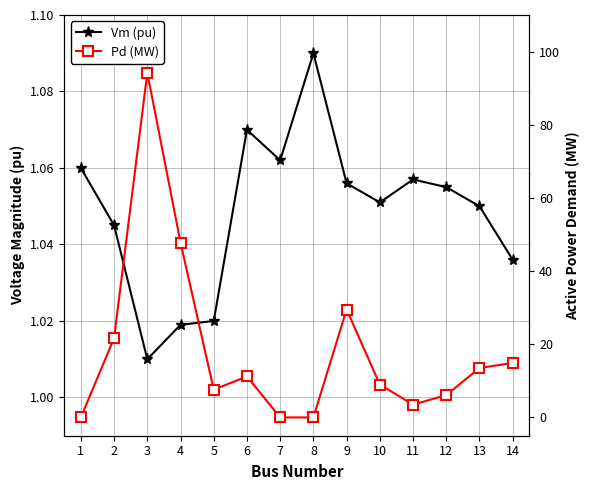

List the labels in order of Pd (MW) value, smallest first.

1, 7, 8, 11, 12, 5, 10, 6, 13, 14, 2, 9, 4, 3